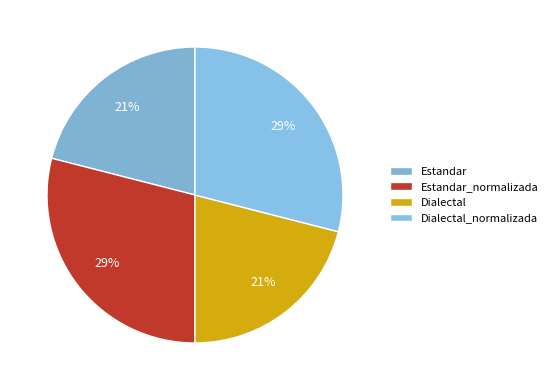

Does any single category account for the majority?

No